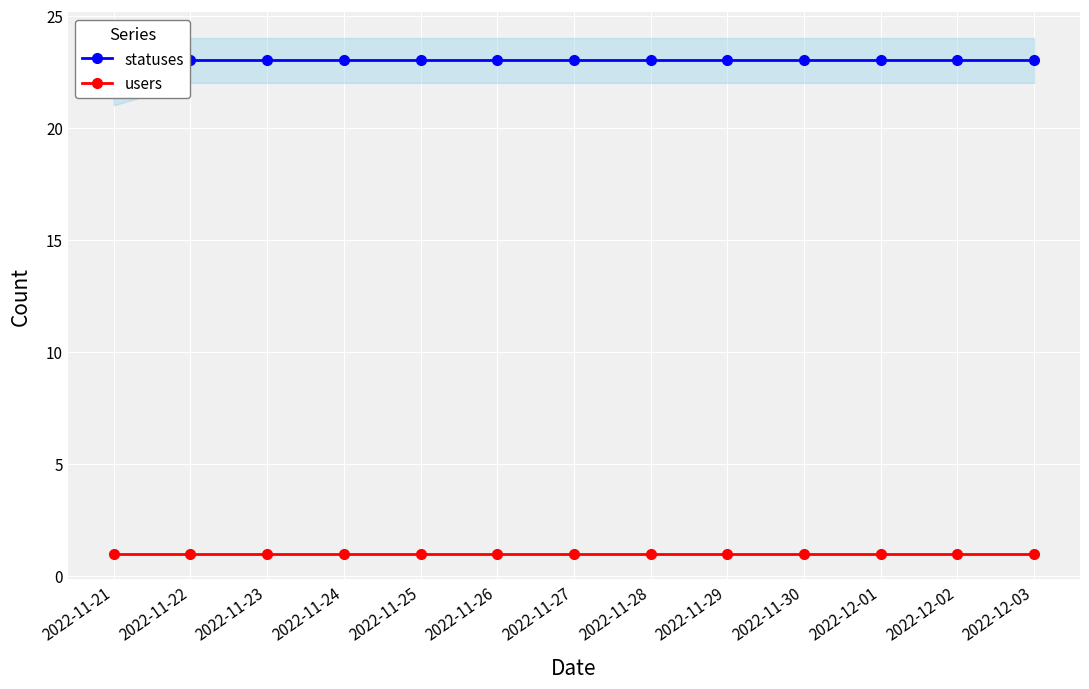

At how many categories does at least one series exceed 16?

13